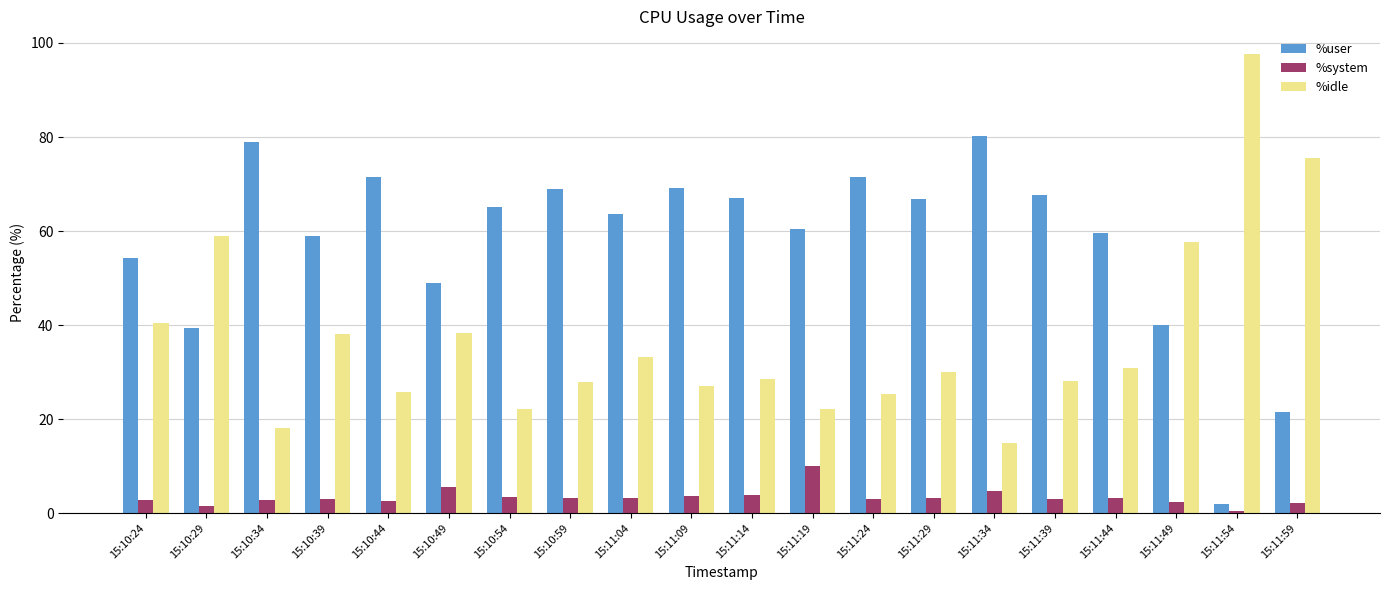

At how many categories does at least one series exceed 37?

20